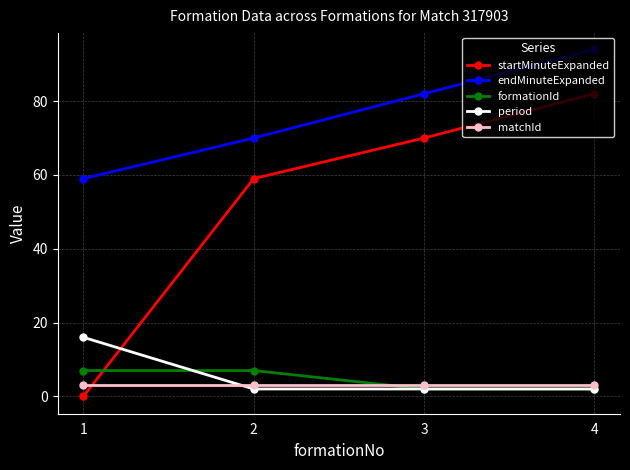

Which series has the largest range (max minus min)?

startMinuteExpanded